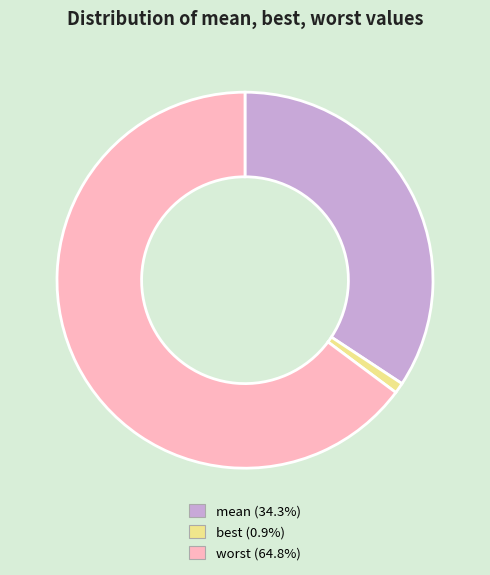

Which category accounts for the majority?

worst